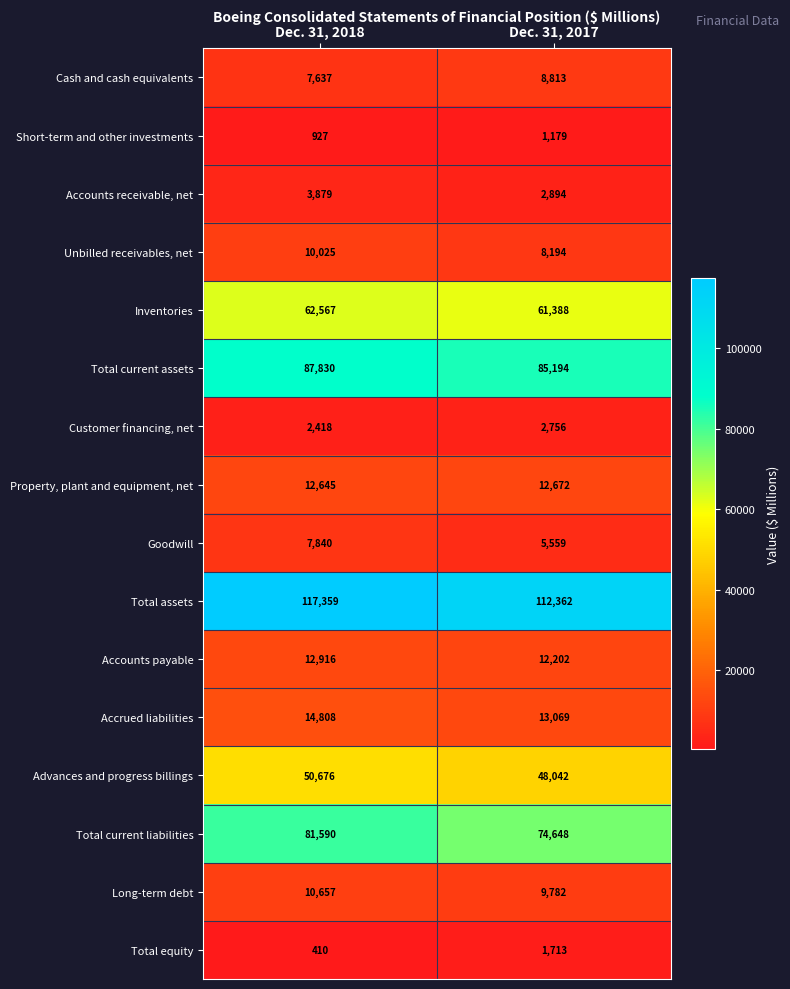

What is the sum of the Accounts receivable, net values at Dec. 31, 2018 and Dec. 31, 2017?

6773